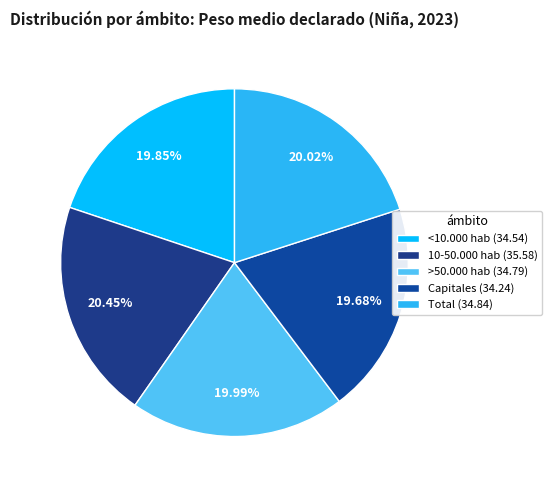

What percentage do 10-50.000 hab and Total together represent?

40.5%